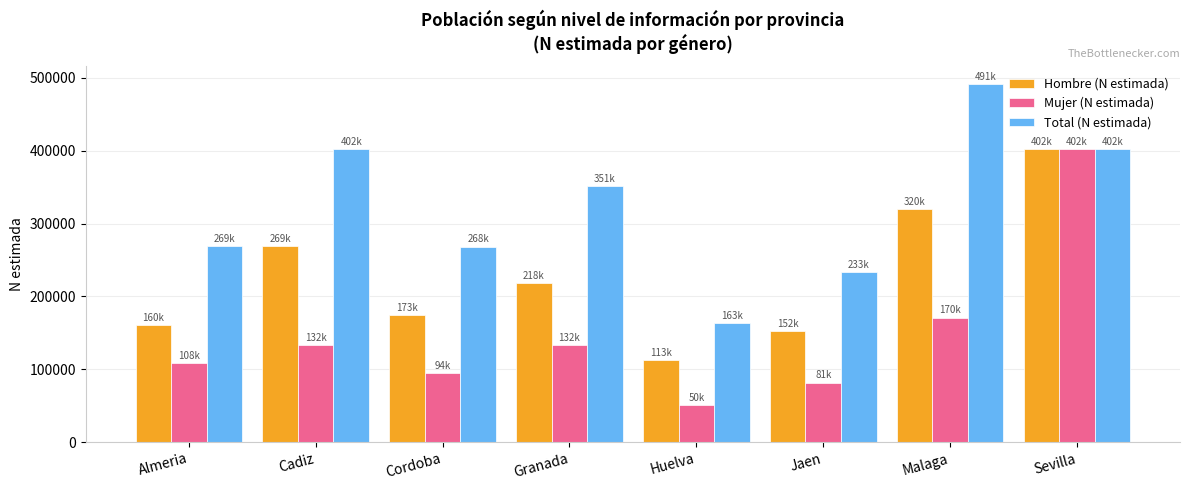

True or false: Hombre (N estimada) has a value of 587515 at Sevilla.

False